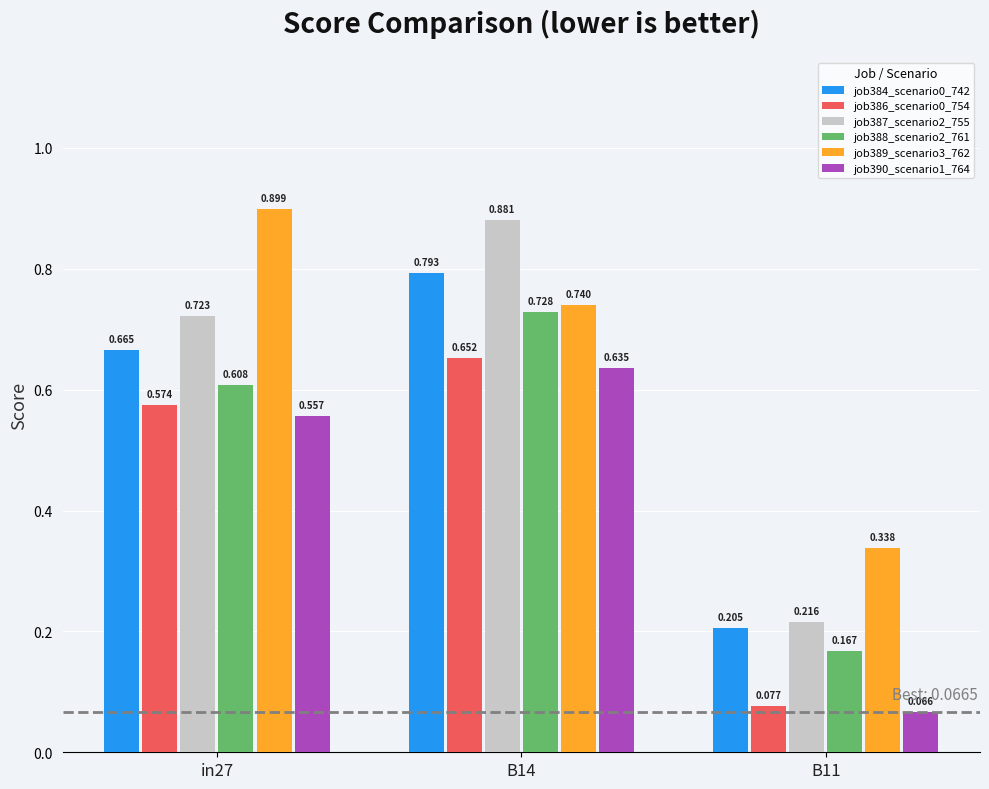

What is the spread (max minus min) of values at in27?

0.3